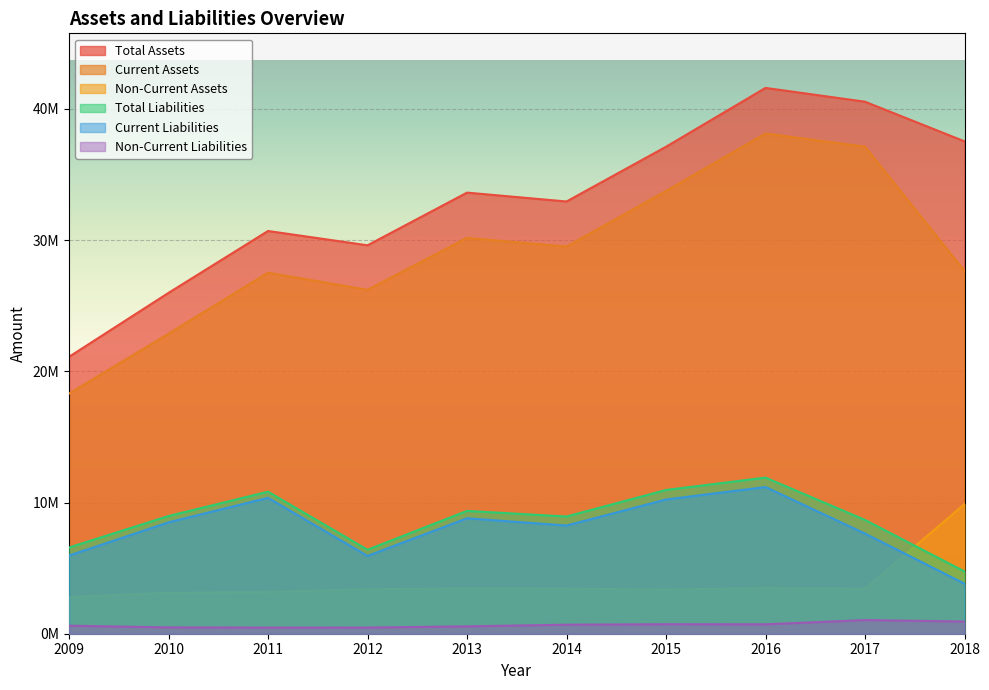

Rank the series at 2017 from lowest to highest value.

Non-Current Liabilities, Non-Current Assets, Current Liabilities, Total Liabilities, Current Assets, Total Assets